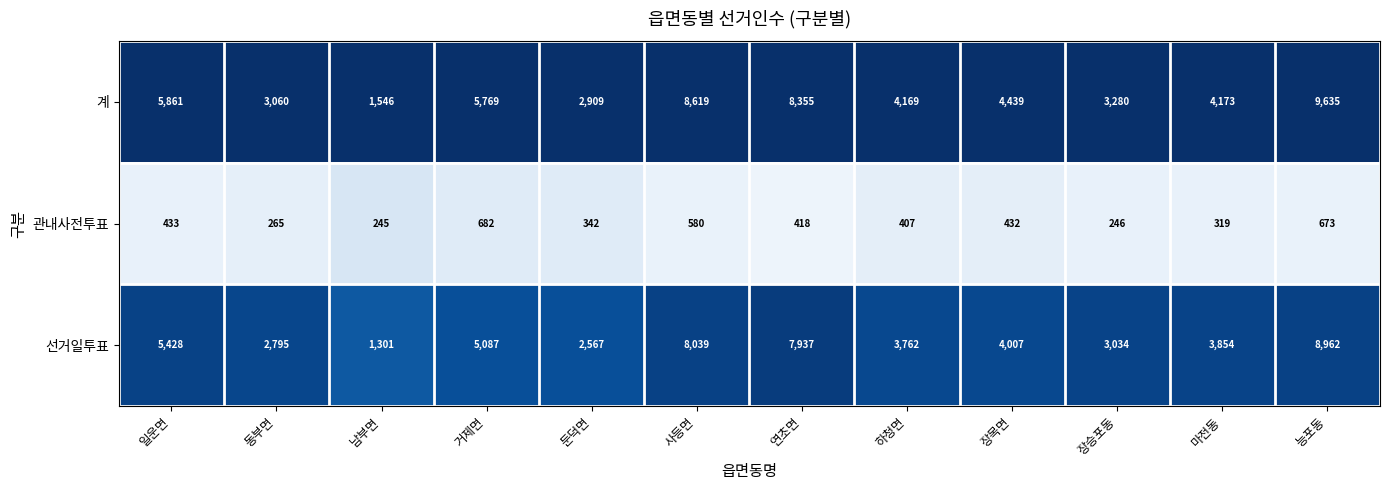

Which series has the largest total across all categories?

계